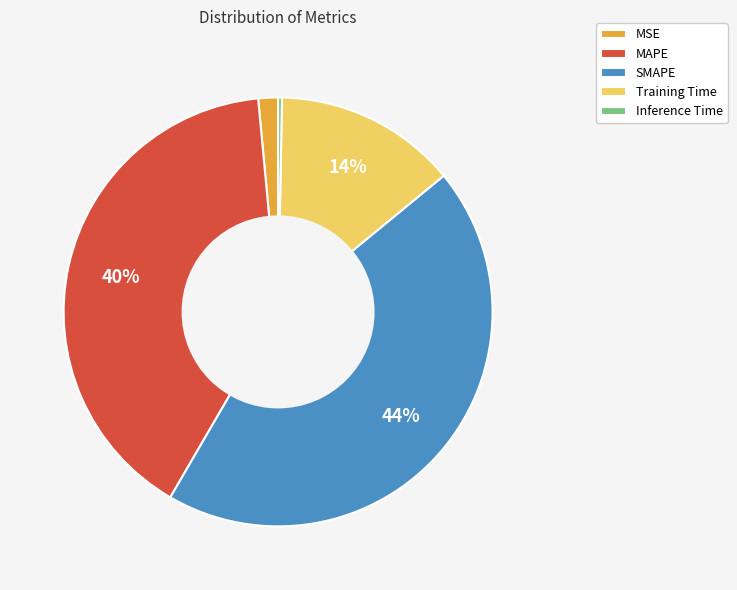

Combined, do Inference Time and Training Time account for over 50%?

No